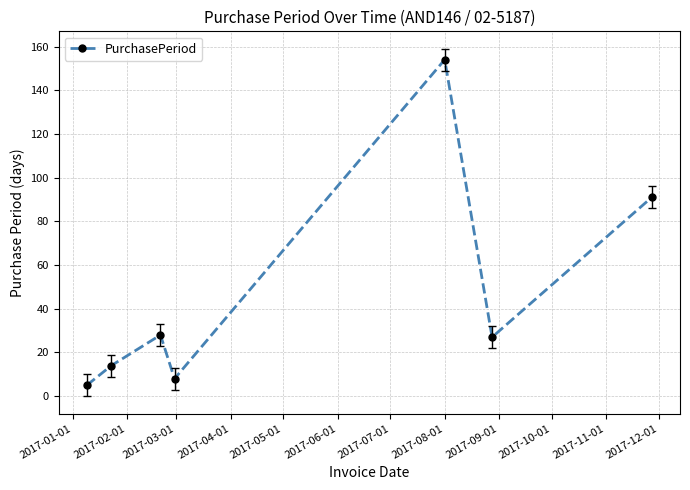

What is the average value?

47